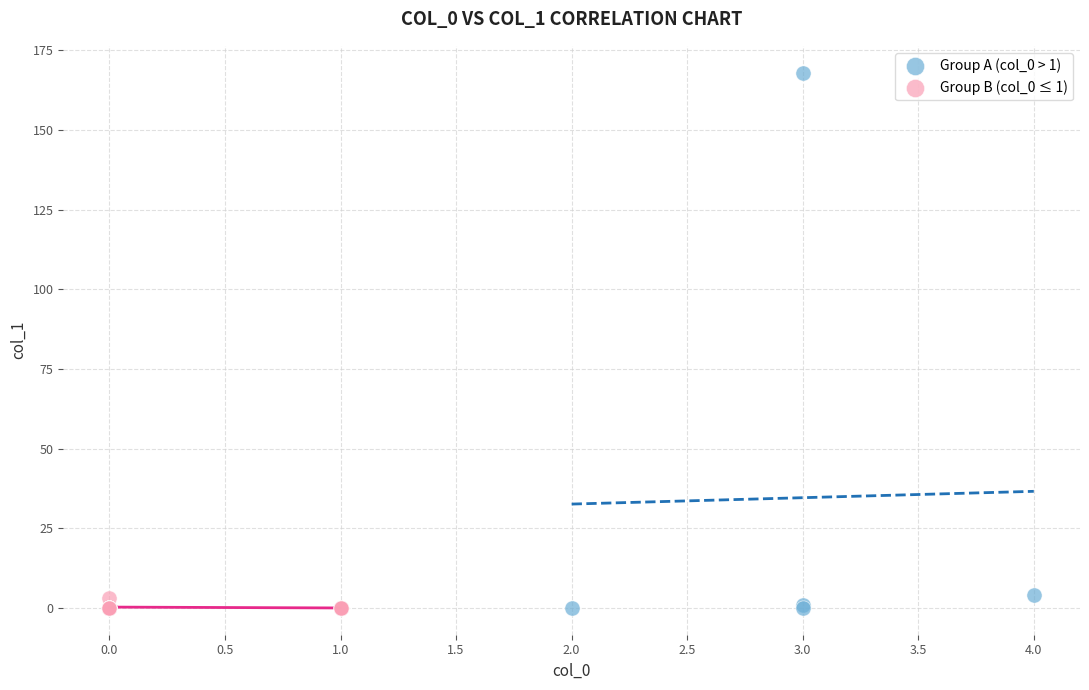

Which series contains the highest Y value?

Group A (col_0 > 1)